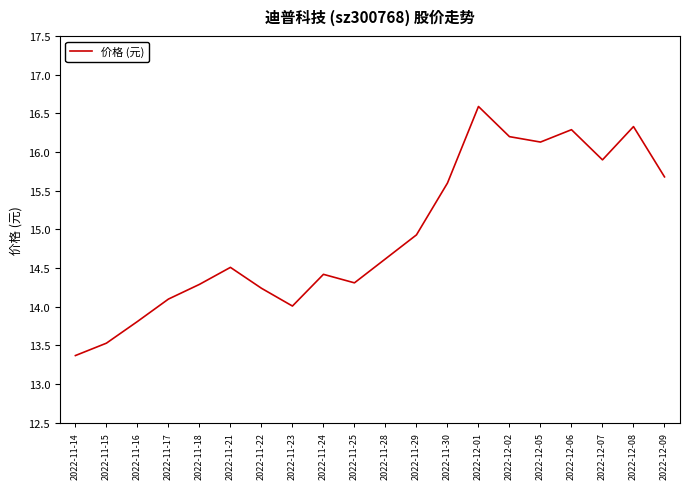

What position from the left is 2022-11-18?

5